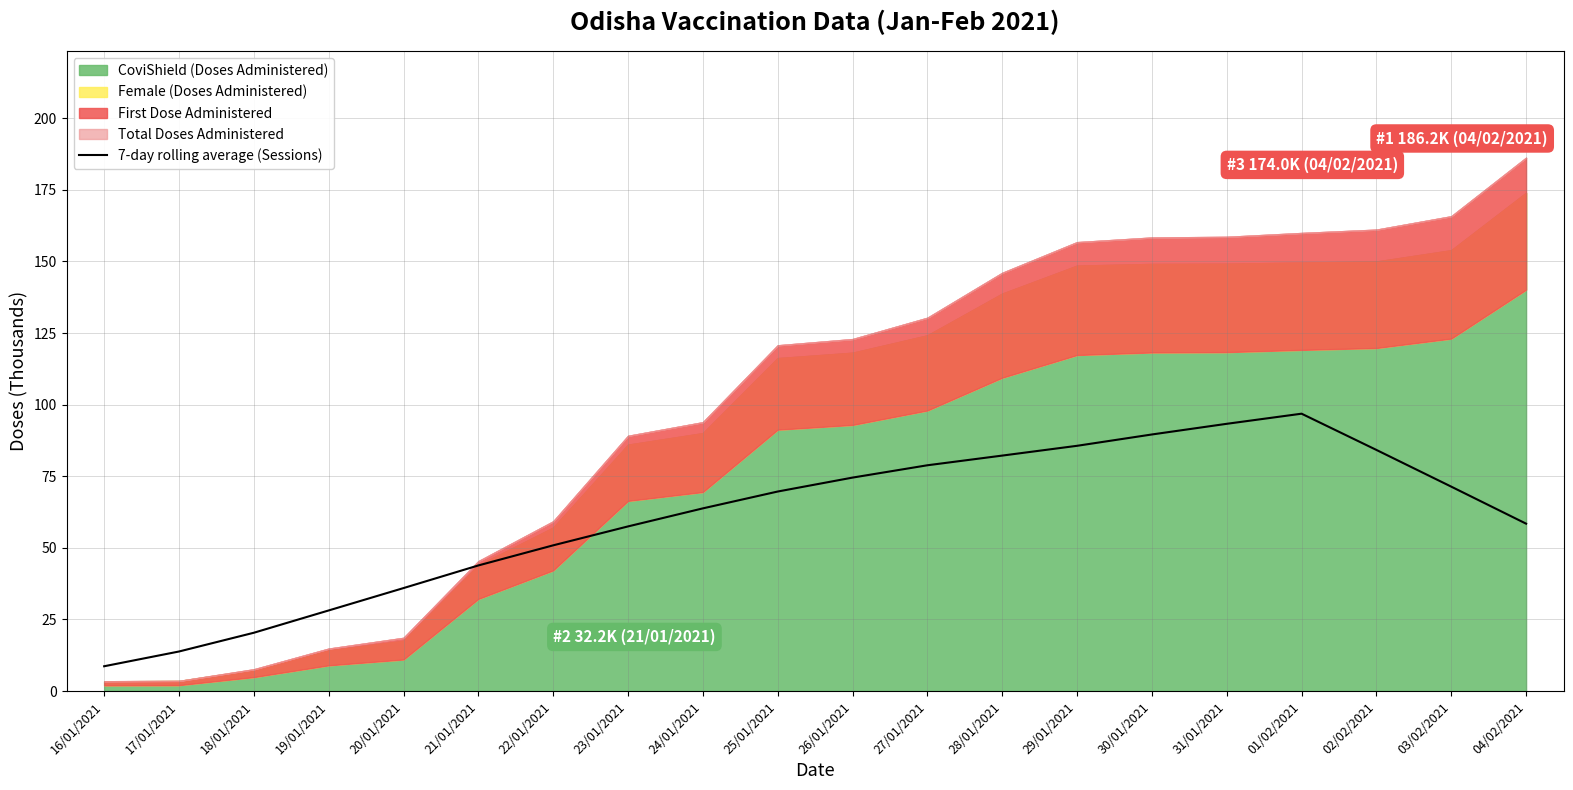

What is the maximum value for 7-day rolling average (Sessions)?

96.8